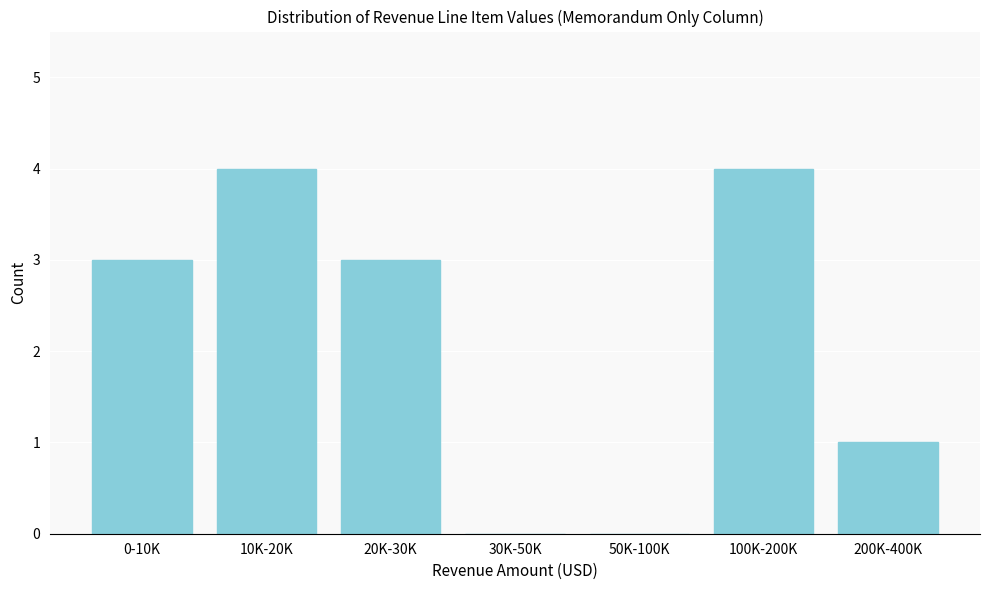

Reading left to right, what are all the values shown in this chart?

0-10K=3	10K-20K=4	20K-30K=3	30K-50K=0	50K-100K=0	100K-200K=4	200K-400K=1